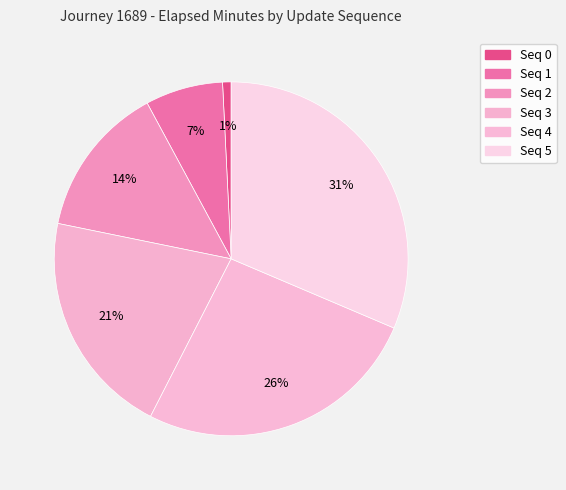

Rank the categories by value from highest to lowest.

5, 4, 3, 2, 1, 0